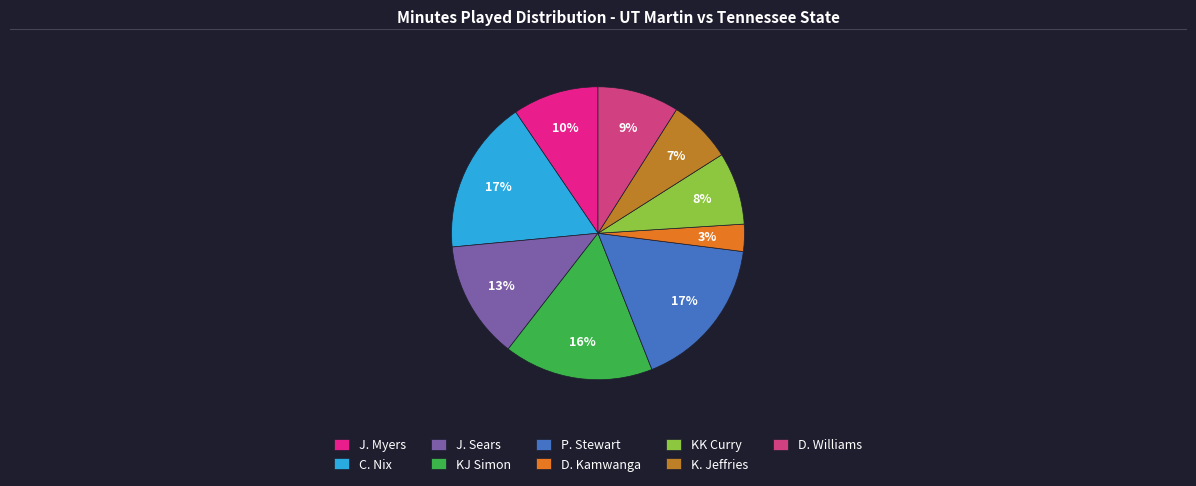

Do J. Myers and J. Sears together represent more than half of the pie?

No